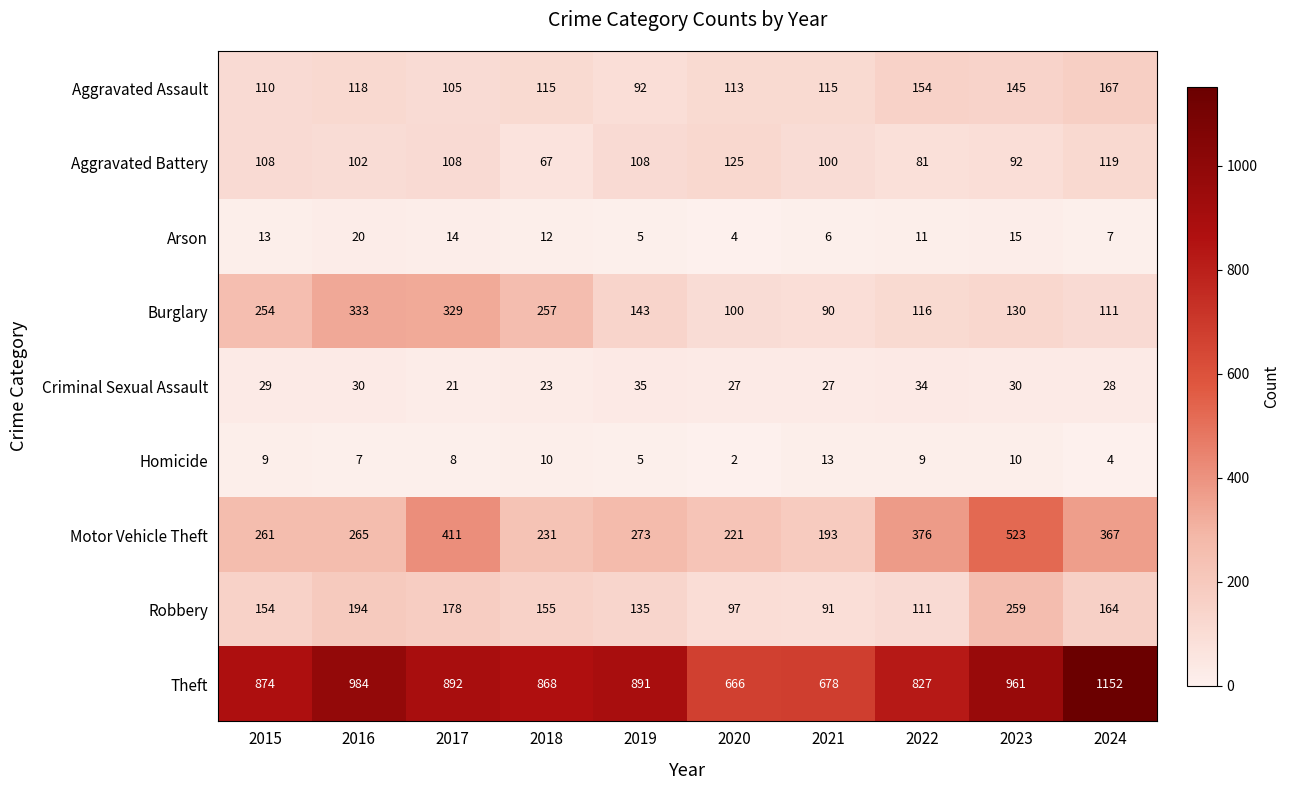

What is the approximate value of Aggravated Battery at 2022, to the nearest 5?

80